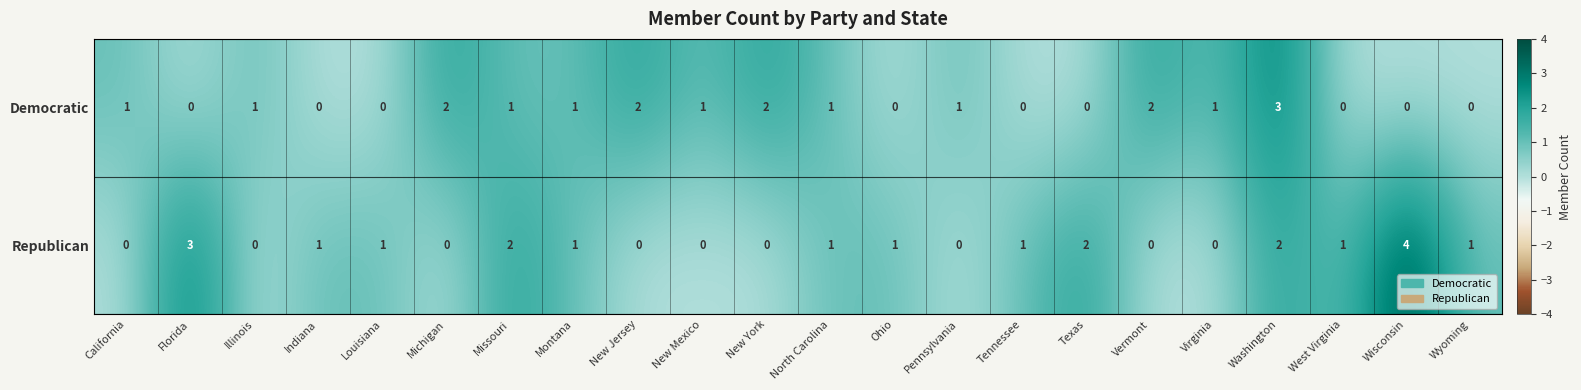

Which series has the largest total across all categories?

Republican